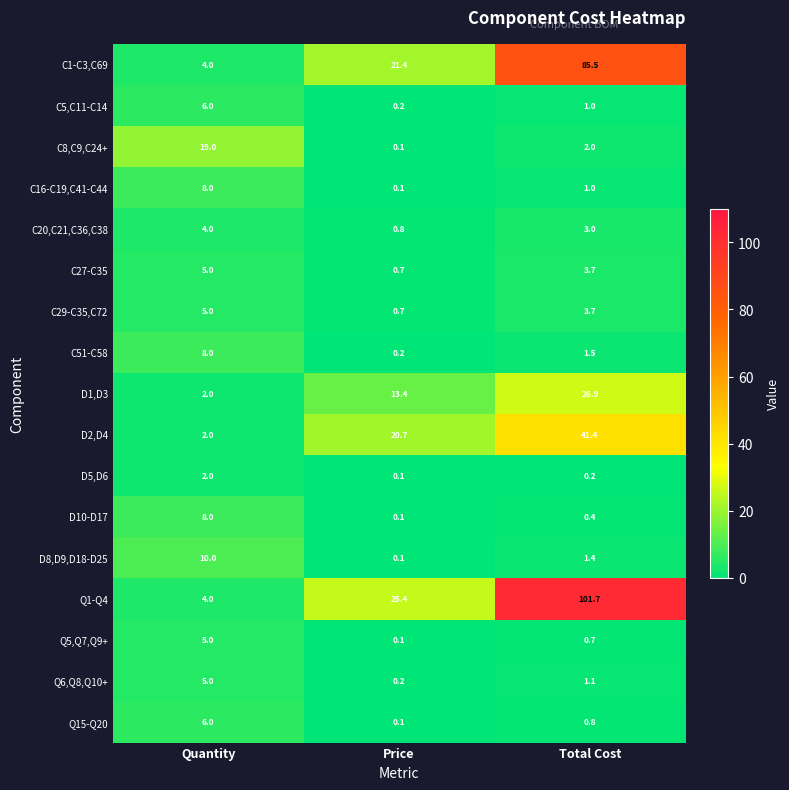

What is the sum of all D8,D9,D18-D25 values?

11.5